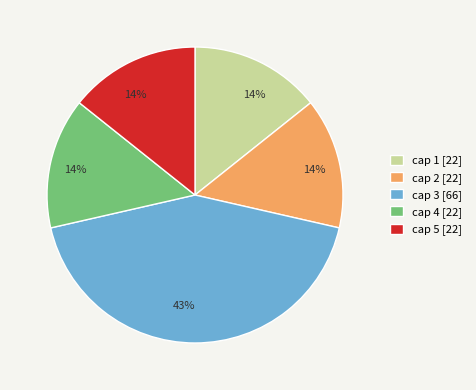

To the nearest percent, what is the average slice percentage?

20%